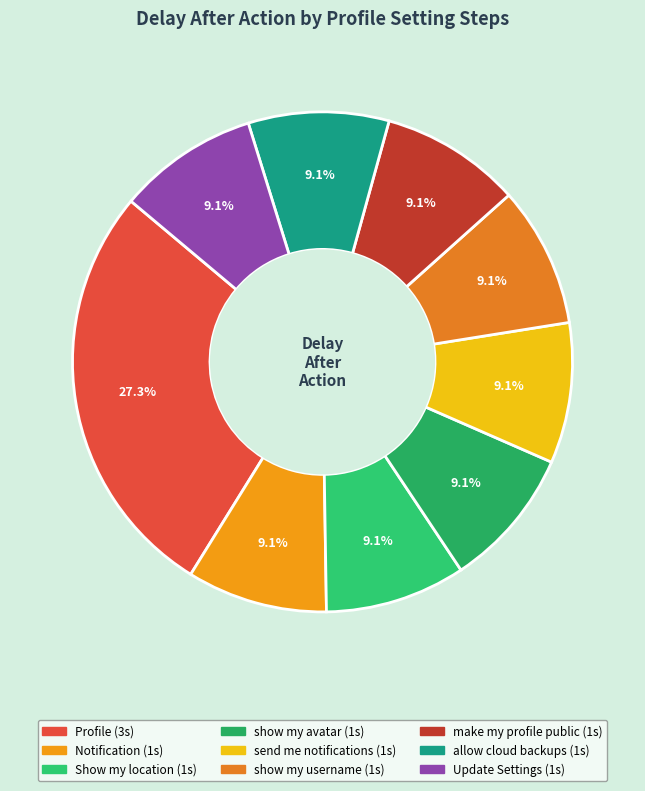

Which has a higher value, send me notifications or show my avatar?

send me notifications